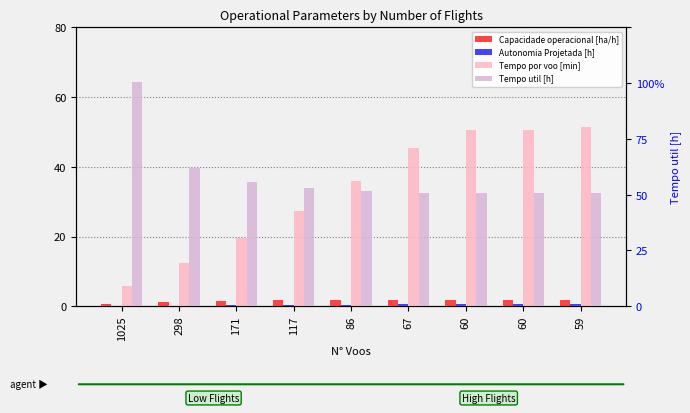

What are all the series names shown in the legend?

Capacidade operacional [ha/h], Autonomia Projetada [h], Tempo por voo [min], Tempo util [h]